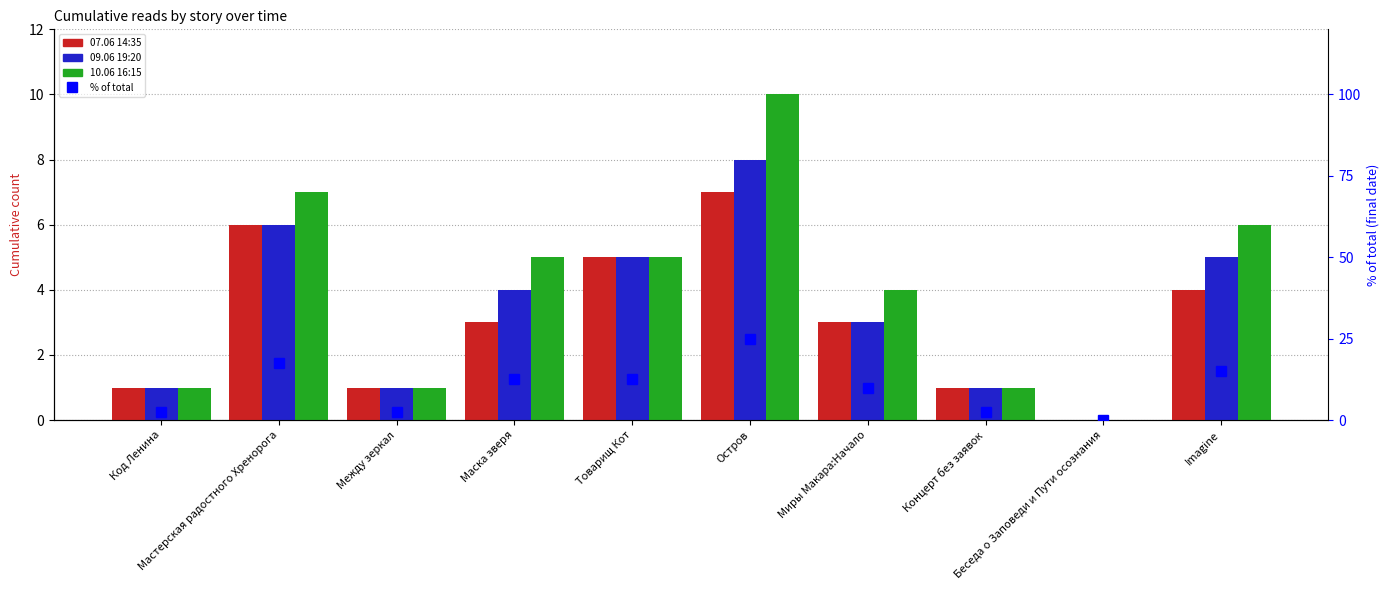

What is the average value of the 10.06 16:15 series?

4.0